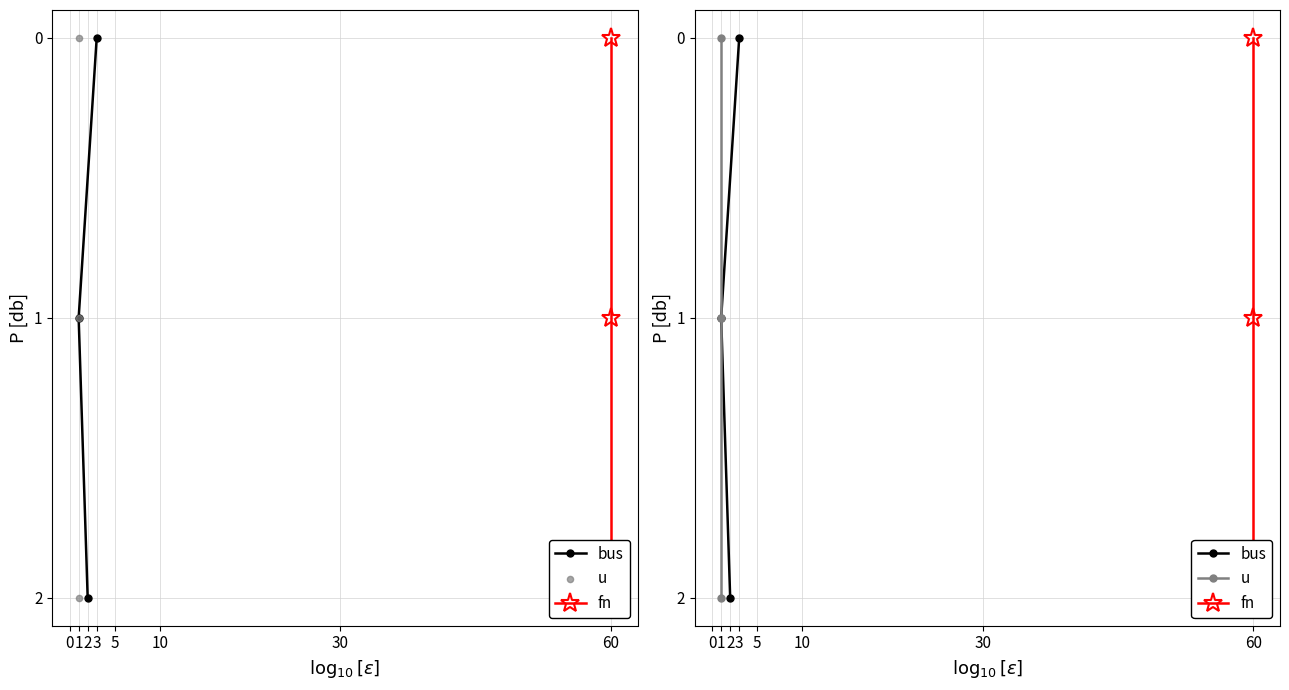

What is the total value across all series at 2?

6